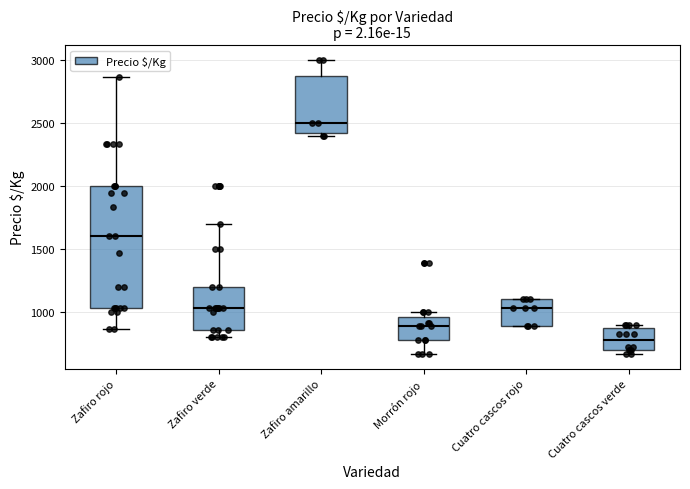

Reading left to right, read every box against the y-axis: the position of its median line, the range the box covers, and the ends of its whiskers. The values are not printed on the chart, so give them approximately, as read against the axis.

Zafiro rojo: median 1600, box 1050 to 2000, whiskers 850 to 2850
Zafiro verde: median 1050, box 850 to 1200, whiskers 800 to 1700
Zafiro amarillo: median 2500, box 2450 to 2900, whiskers 2400 to 3000
Morrón rojo: median 900, box 800 to 950, whiskers 650 to 1000
Cuatro cascos rojo: median 1050, box 900 to 1100, whiskers 900 to 1100
Cuatro cascos verde: median 800, box 700 to 900, whiskers 650 to 900 (just above the box's upper edge)